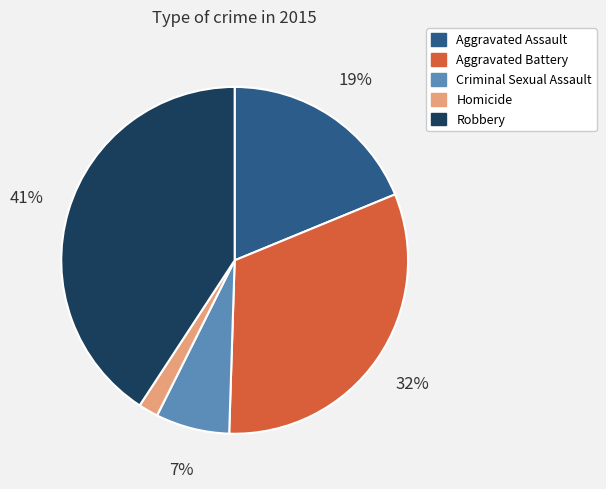

Approximately how many times larger is the value at Robbery compared to Aggravated Assault?

2.2